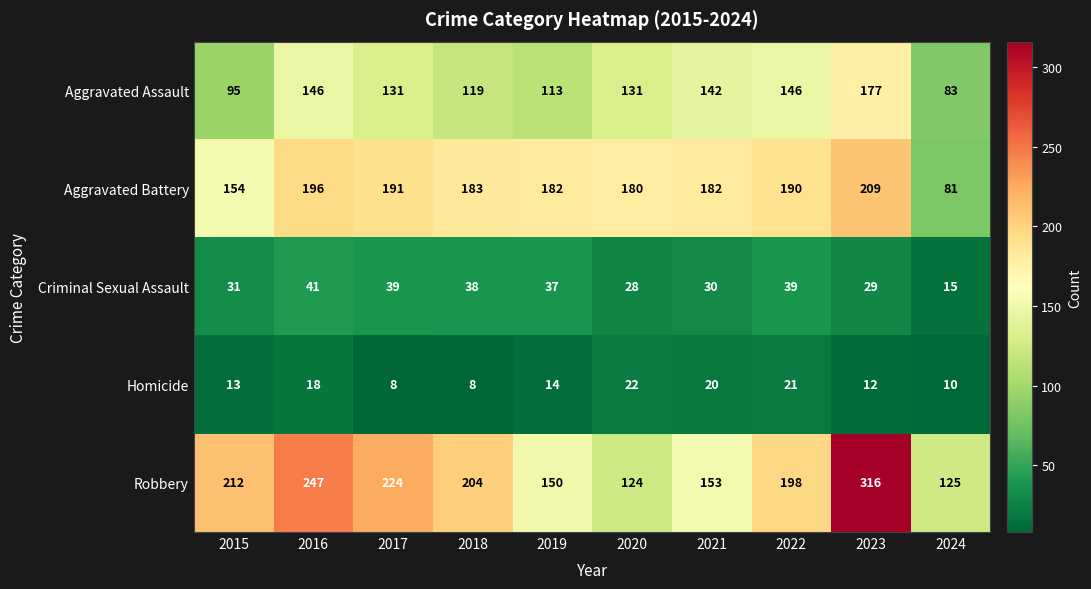

The Homicide series shows 21 at 2022. True or false?

True